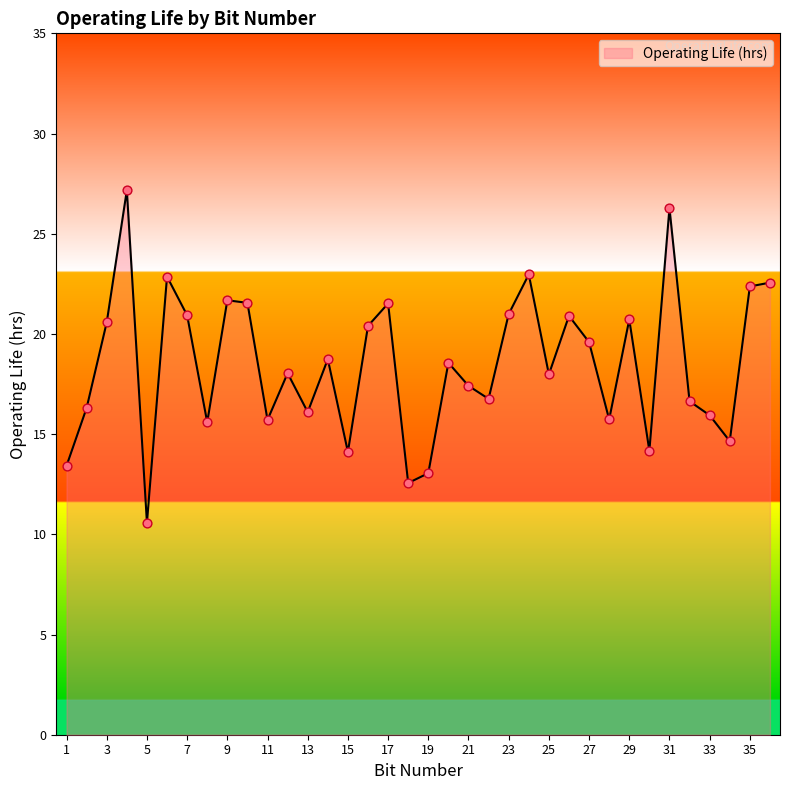

What is the maximum value shown in the chart?

27.2